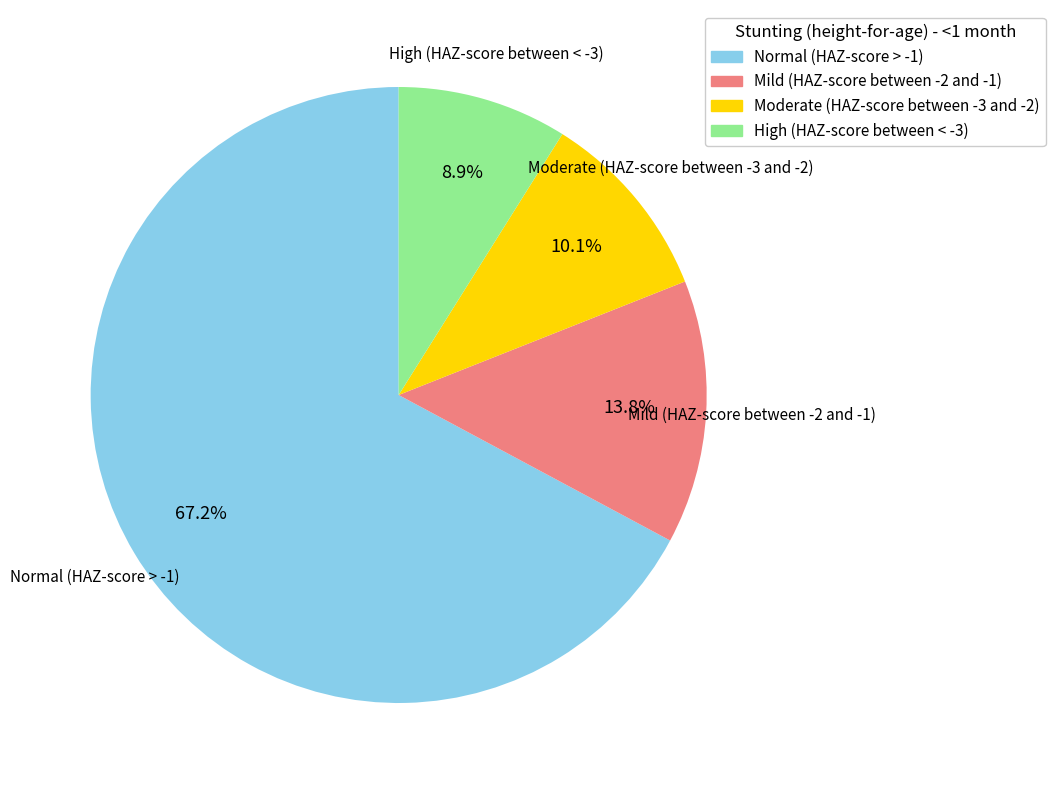

Count the number of slices in the pie.

4